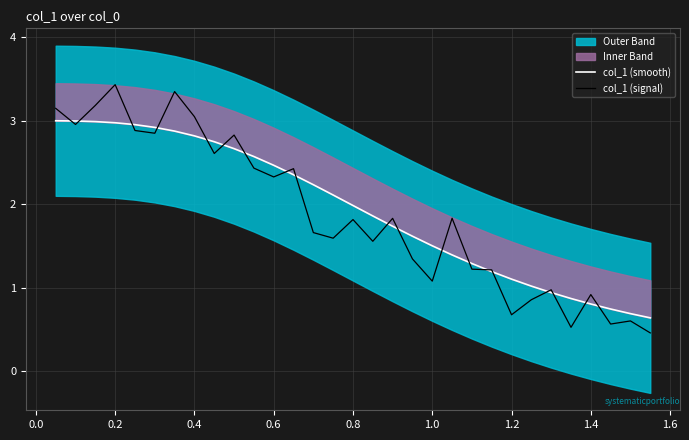

The value of col_1 (signal) at 0.2 is 5.6. True or false?

False